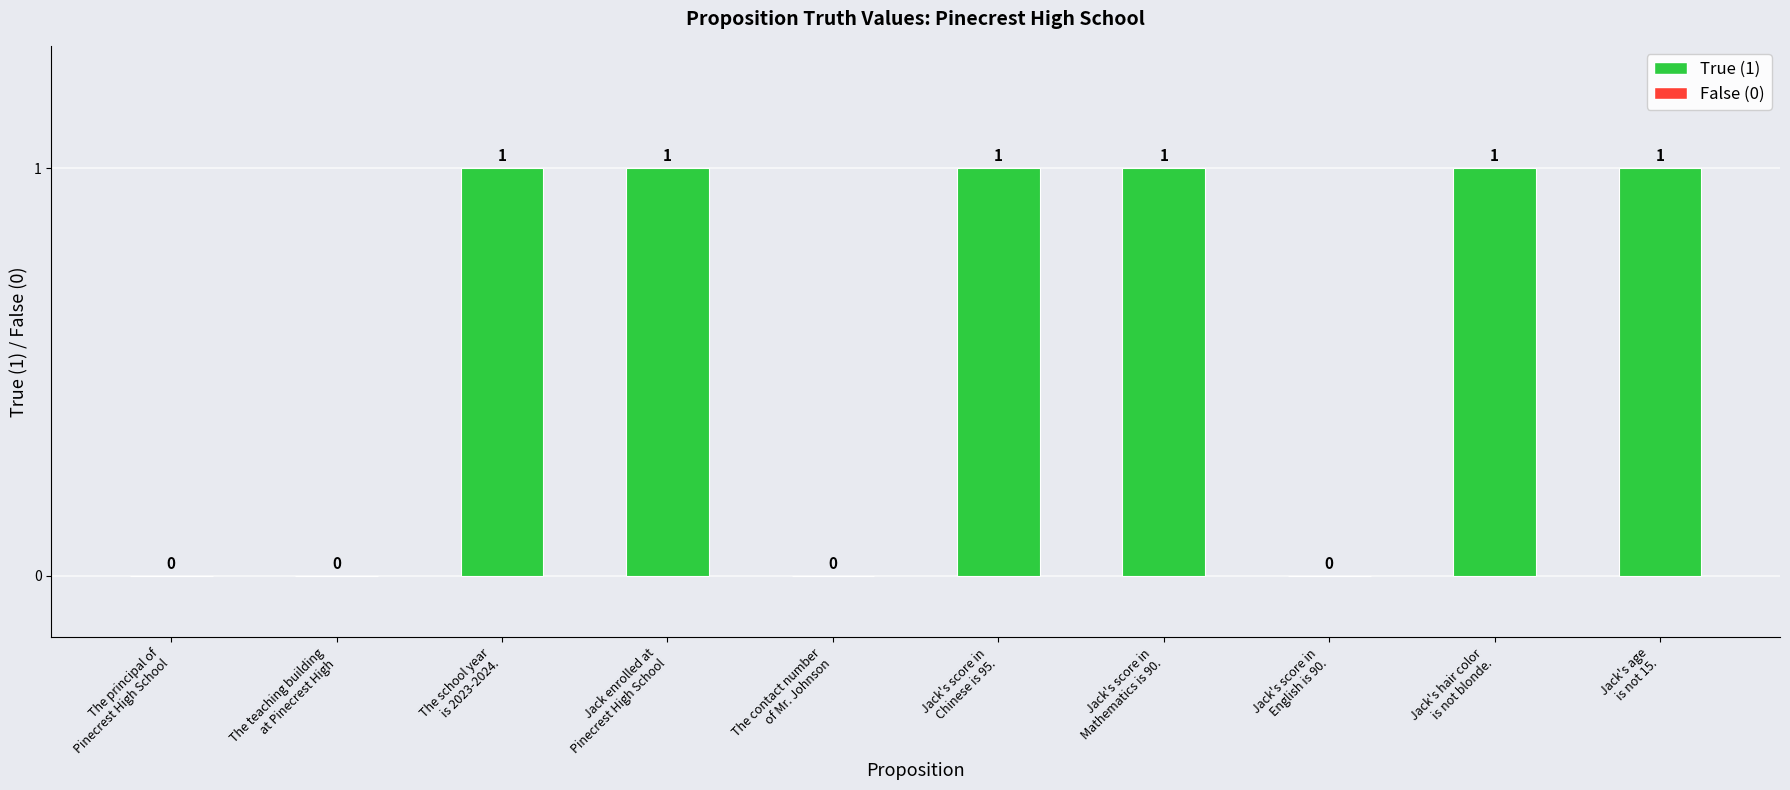

How many values are above zero?

6